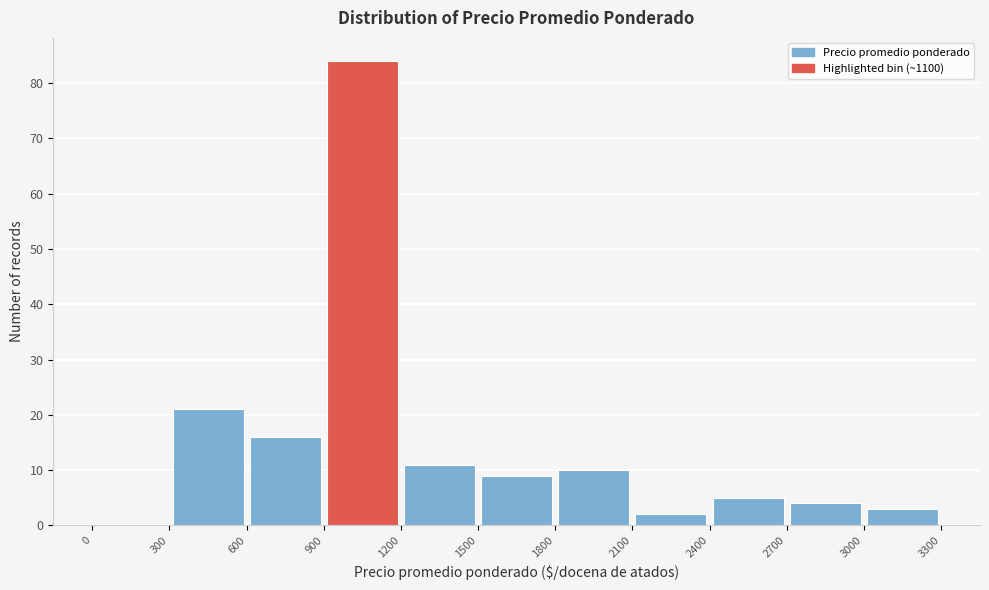

What is the height of the bar covering 600 to 900 on the x-axis? The values are not printed on the chart, so give them approximately, as read against the axis.

16